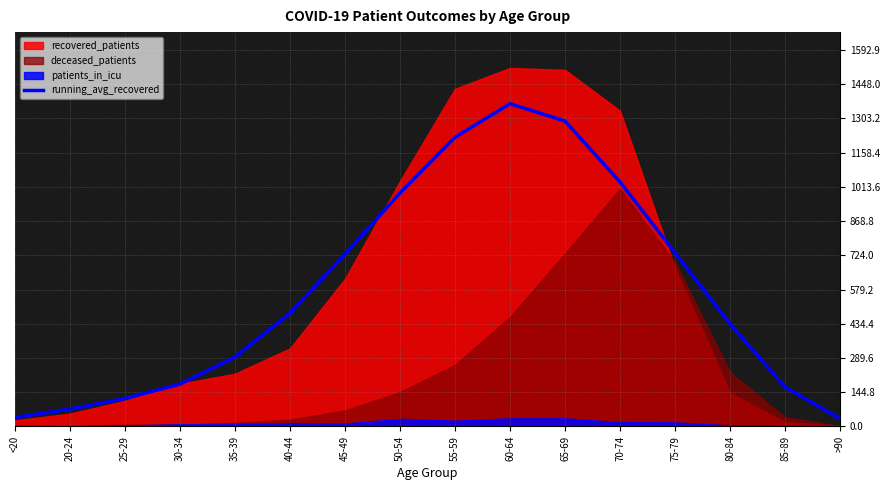

What is the sum of the values at 20-24 and 30-34?

252.4